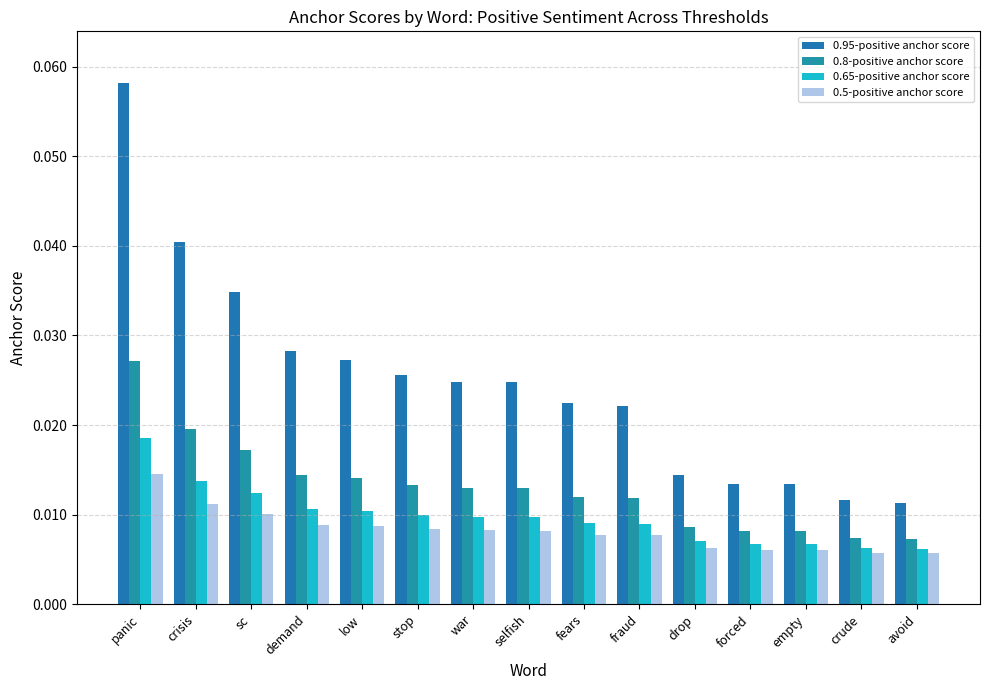

How many data points does each series have?

15